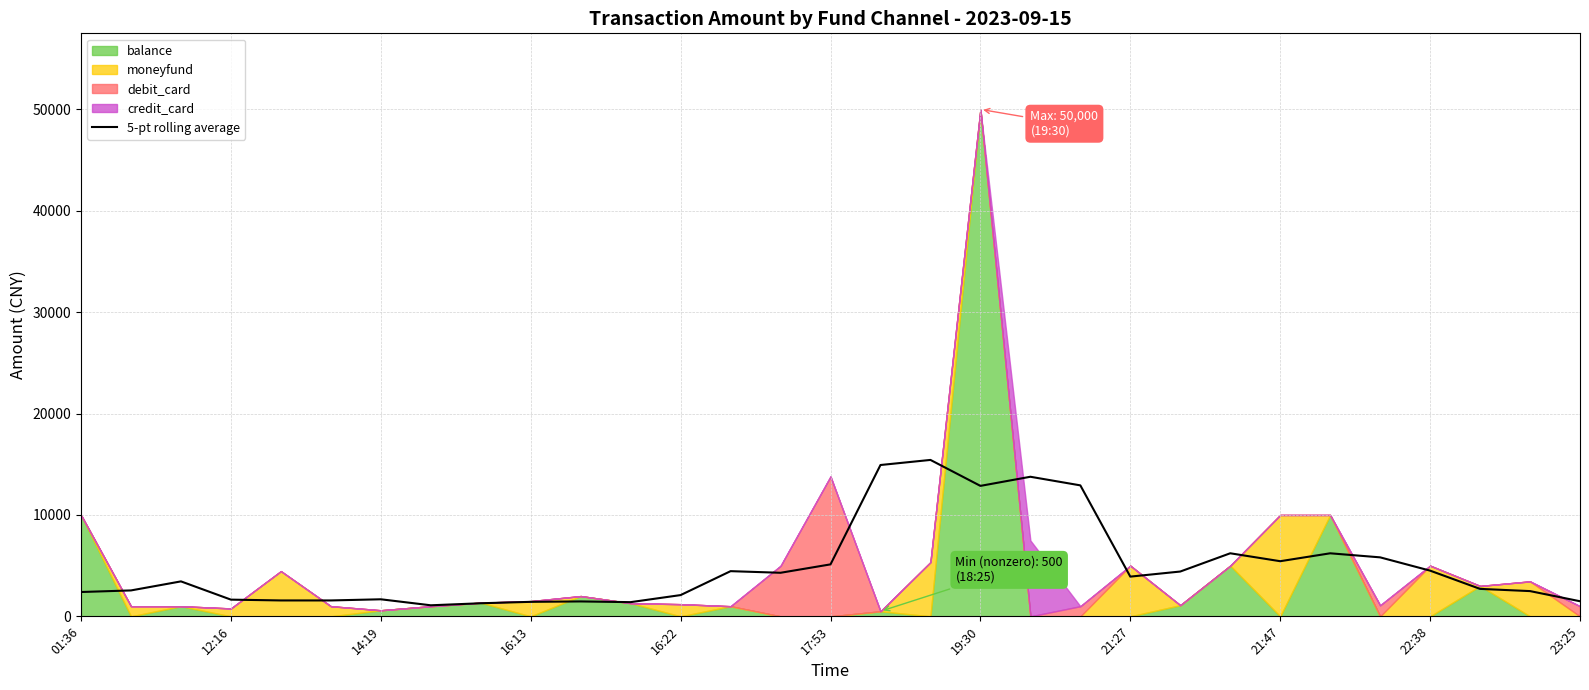

What is the highest value of the 5-pt rolling average series?

15427.0